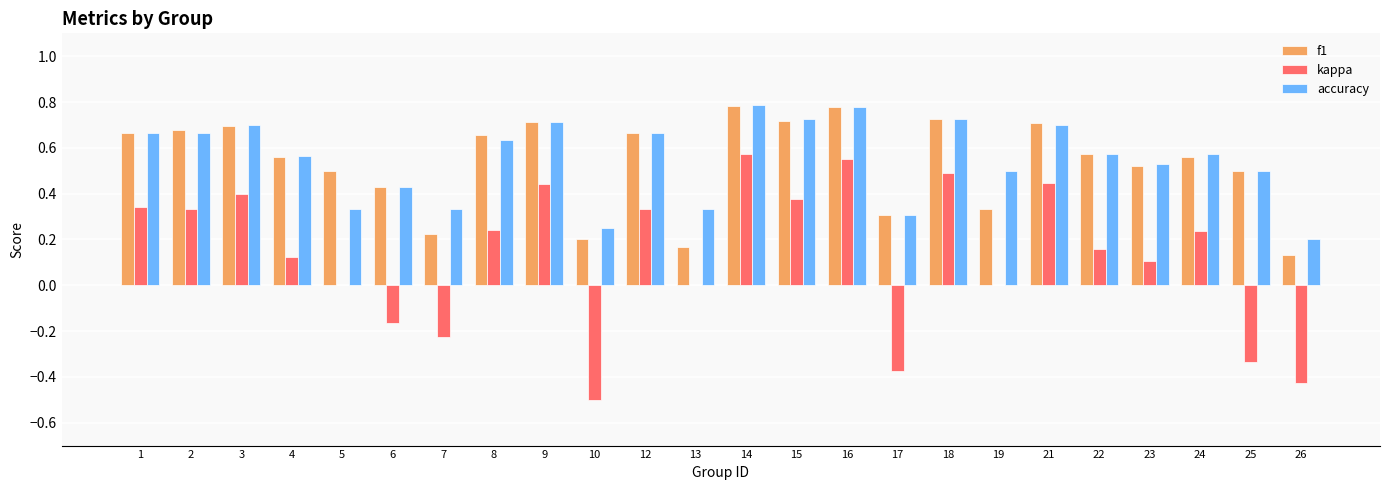

True or false: accuracy has a value of 0.3 at 25.

False